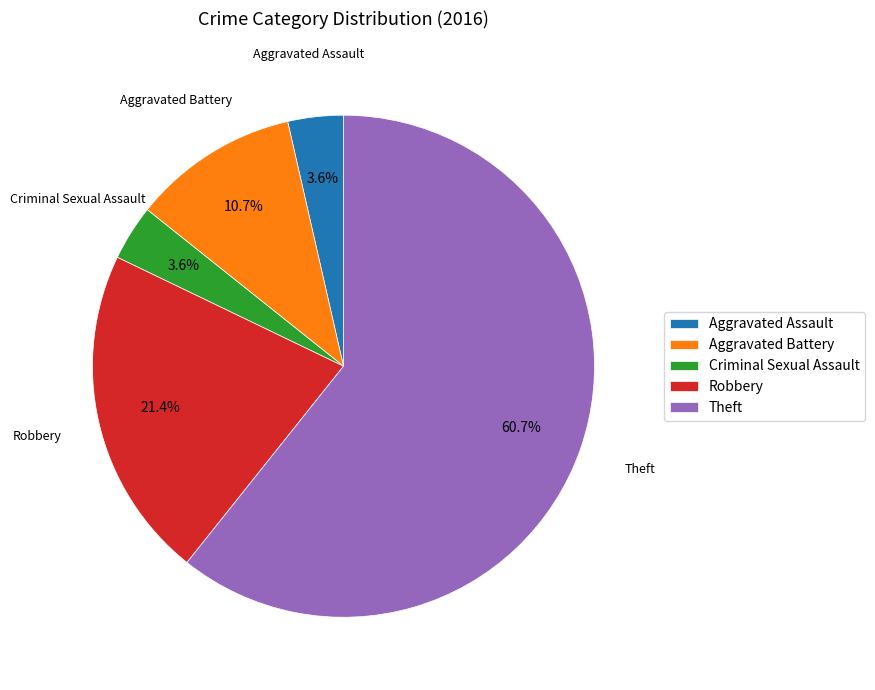

How many slices are in this pie chart?

5